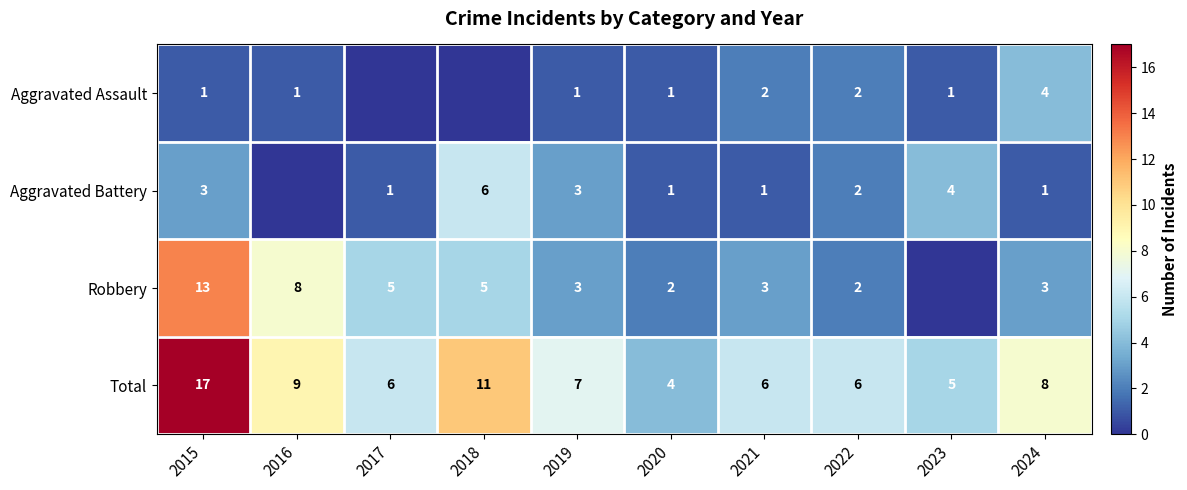

What is the sum of the Aggravated Battery values at 2022 and 2024?

3